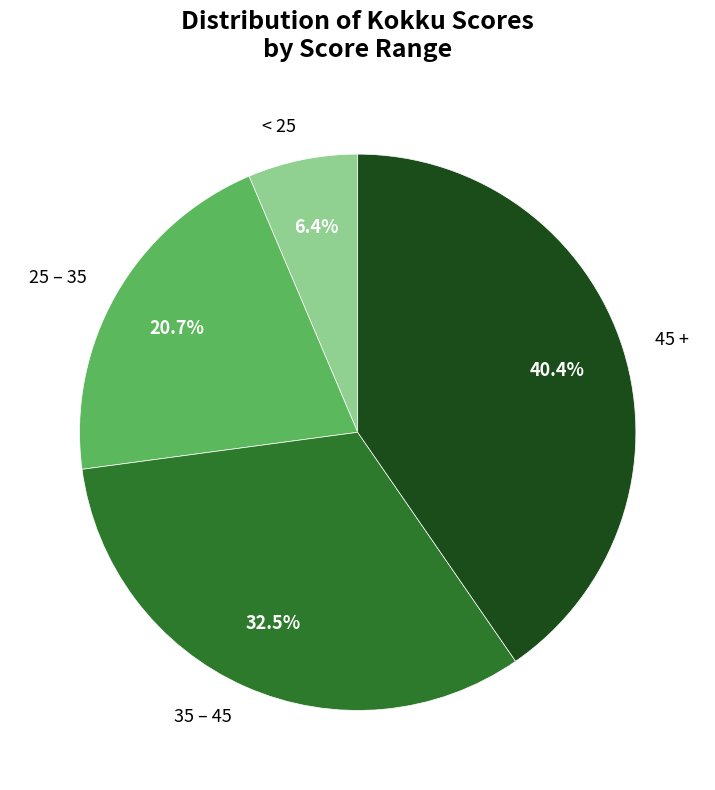

Which slice is the largest?

45 +